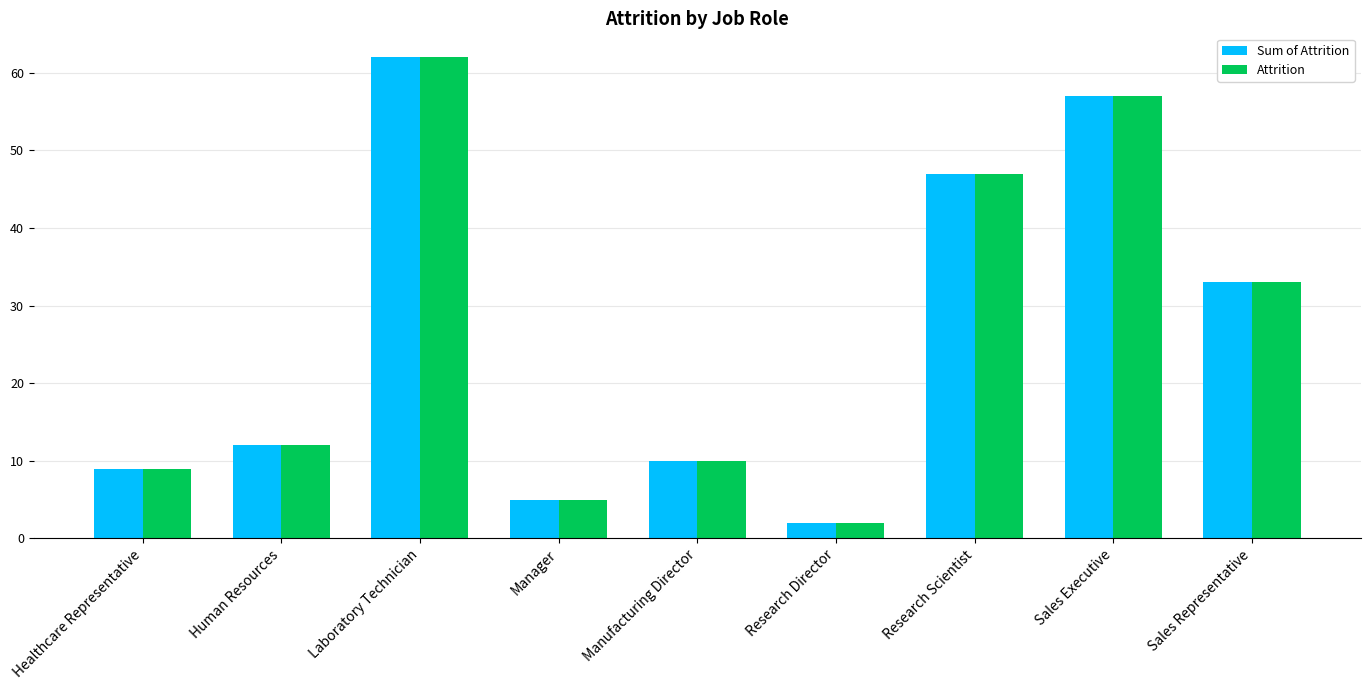

What is the difference between the maximum and second lowest values in the Attrition series?

57